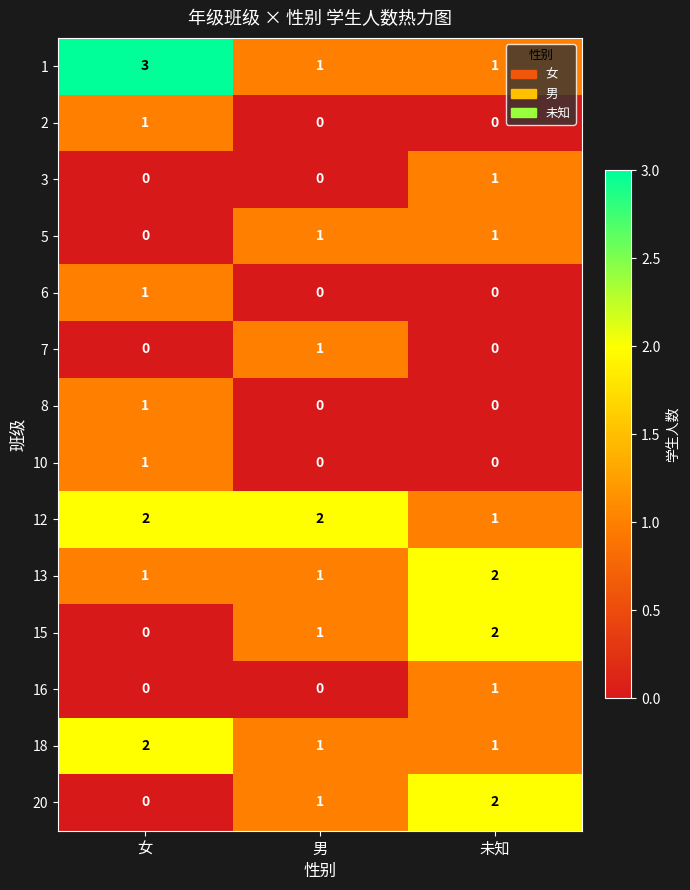

At how many categories does at least one series exceed 1?

3